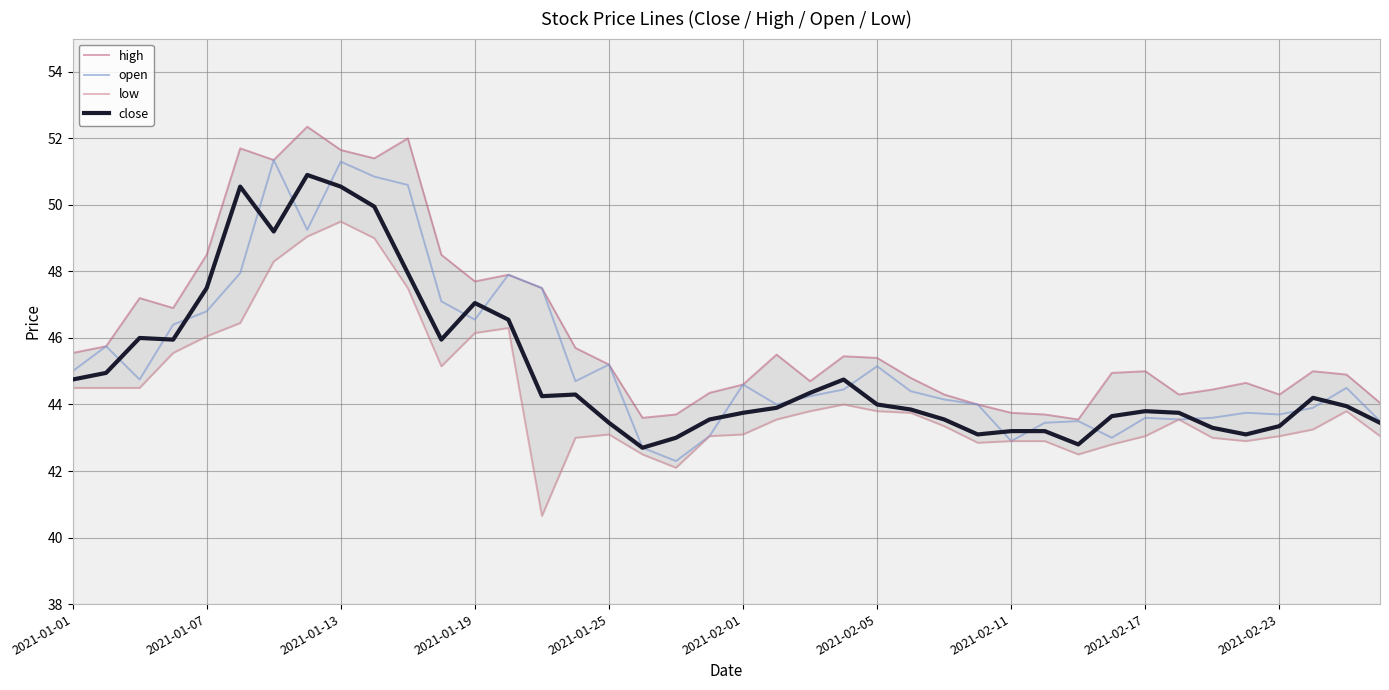

What is the difference between the second highest and second lowest values in the low series?

6.9